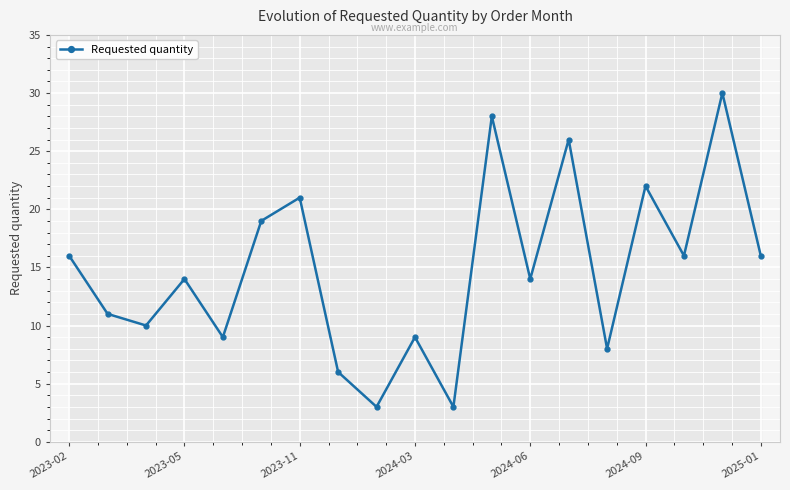

True or false: Requested quantity has more than 1 interior local peaks.

True